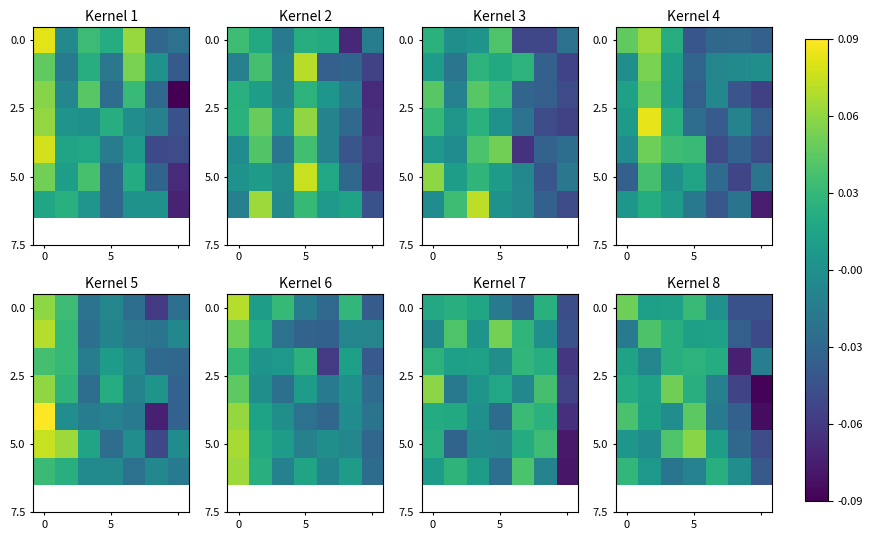

Which label corresponds to the smallest value in the chart?

6